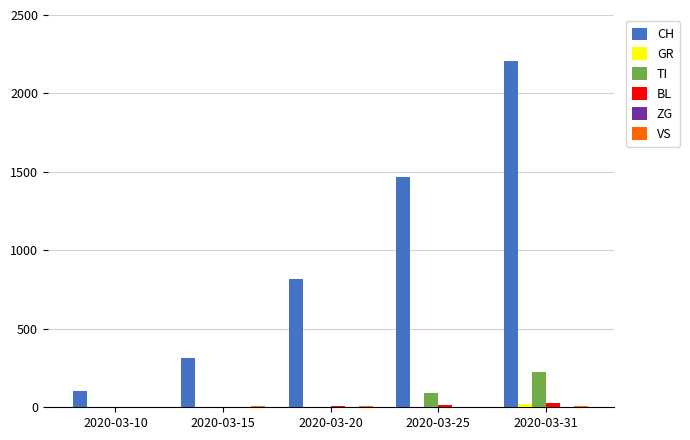

Which series has the largest range (max minus min)?

CH